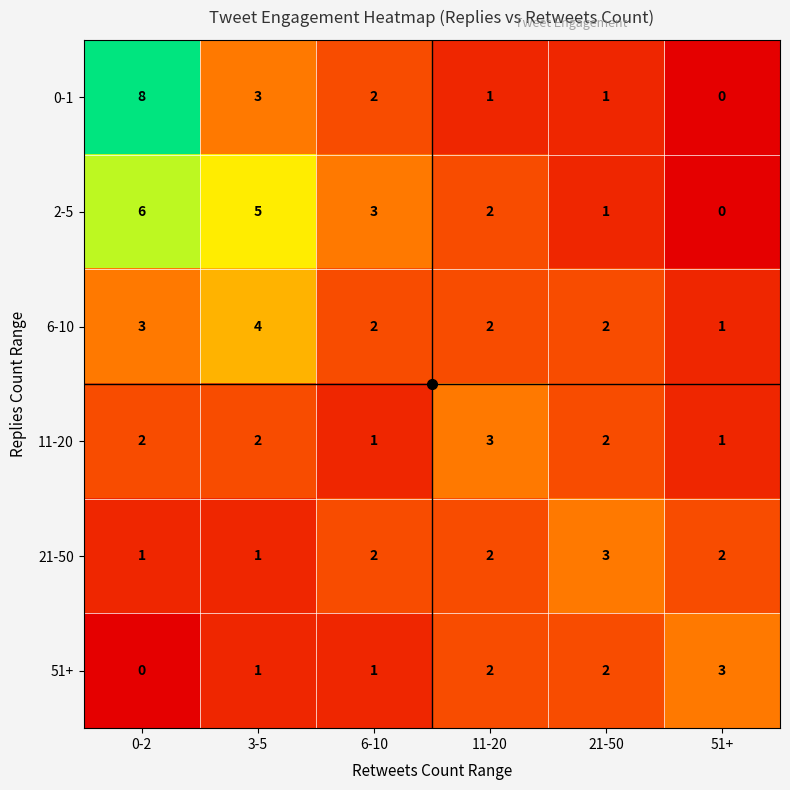

Count the 0-1 values in the range 1 to 3.

4